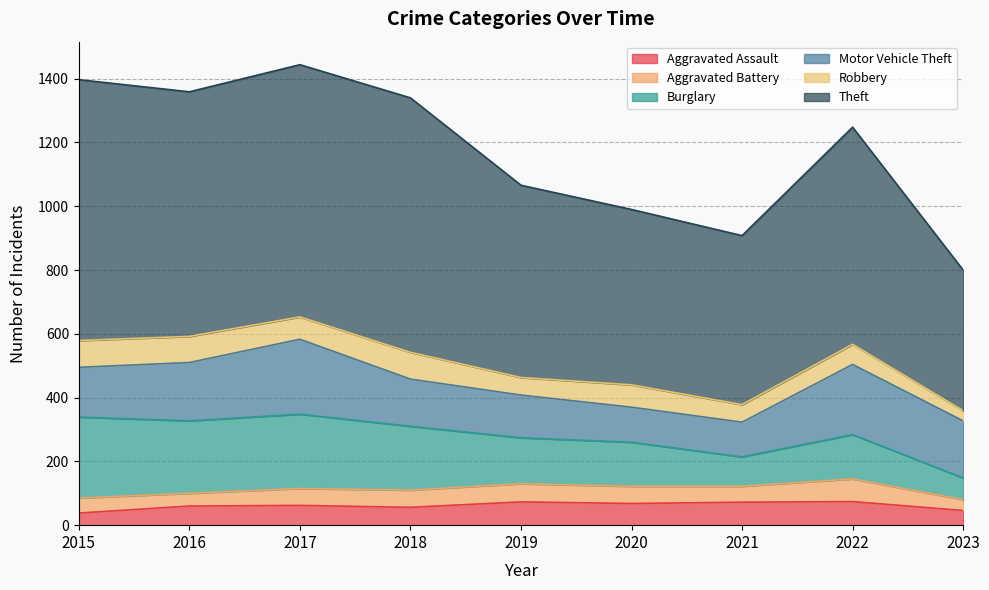

What is the difference between the maximum and minimum values in the Burglary series?

186